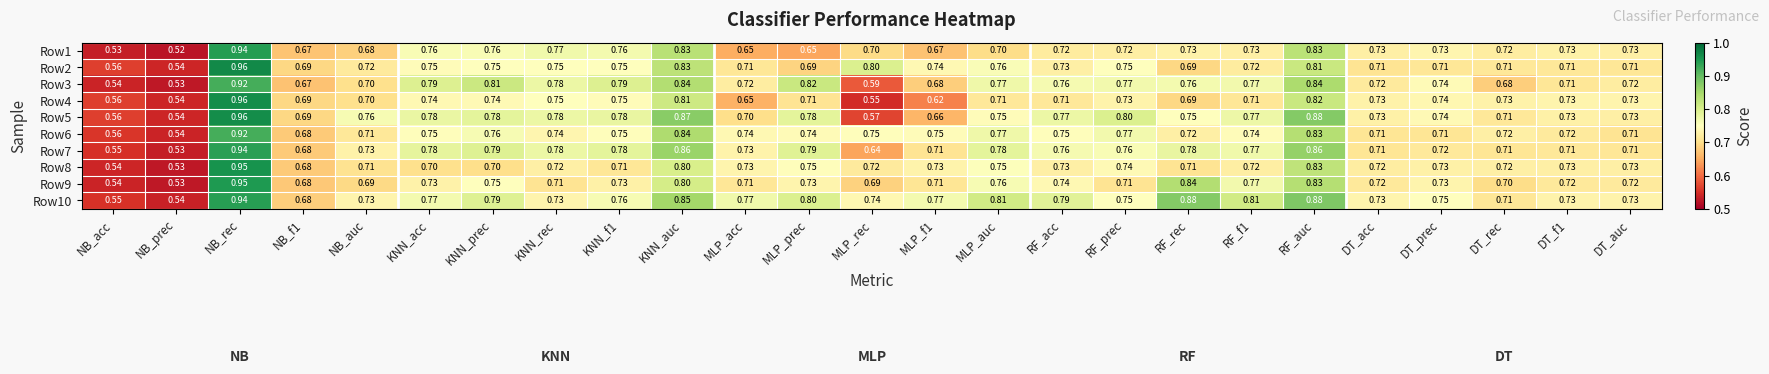

At which label is Row7 closest to 0?

NB_prec